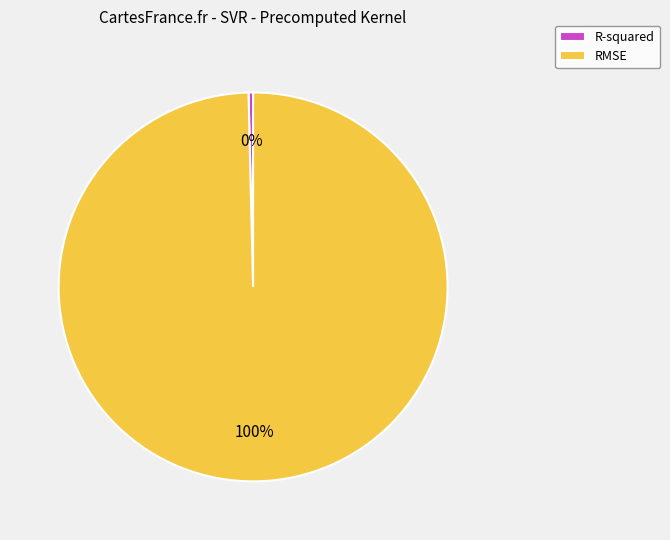

Is the sum of R-squared and RMSE greater than half?

Yes